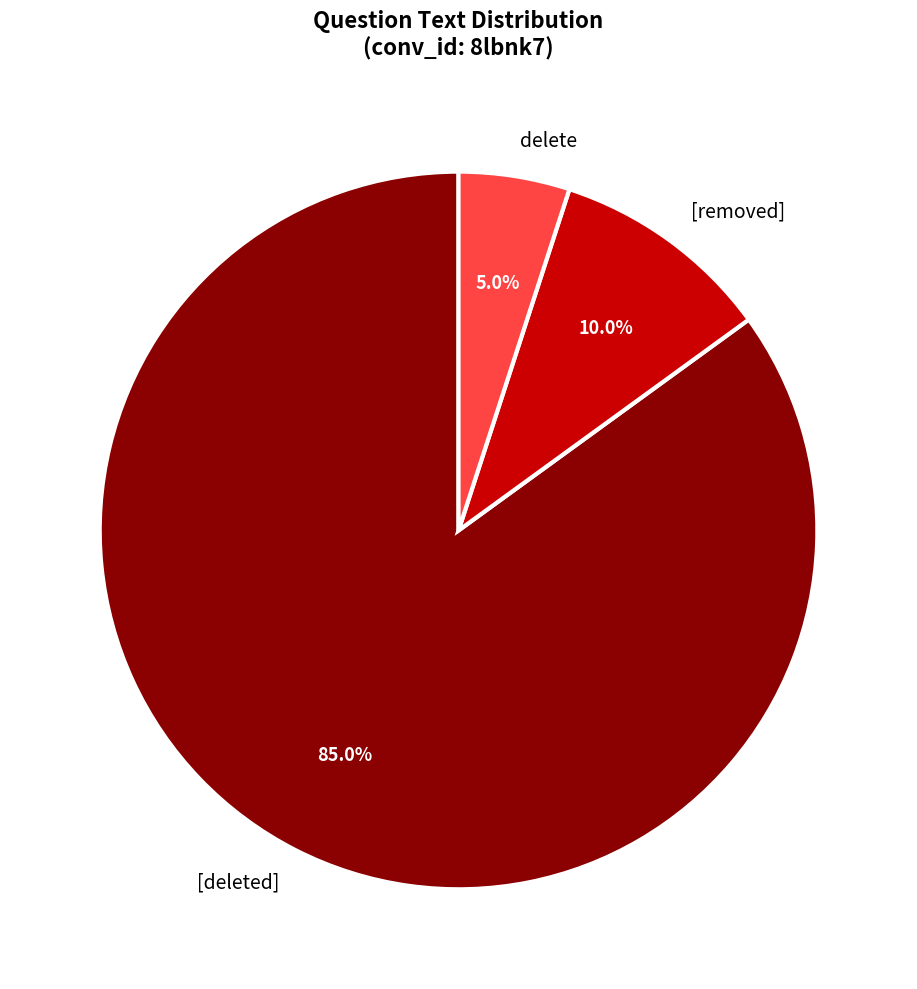

Which slice represents more than half of the pie?

[deleted]